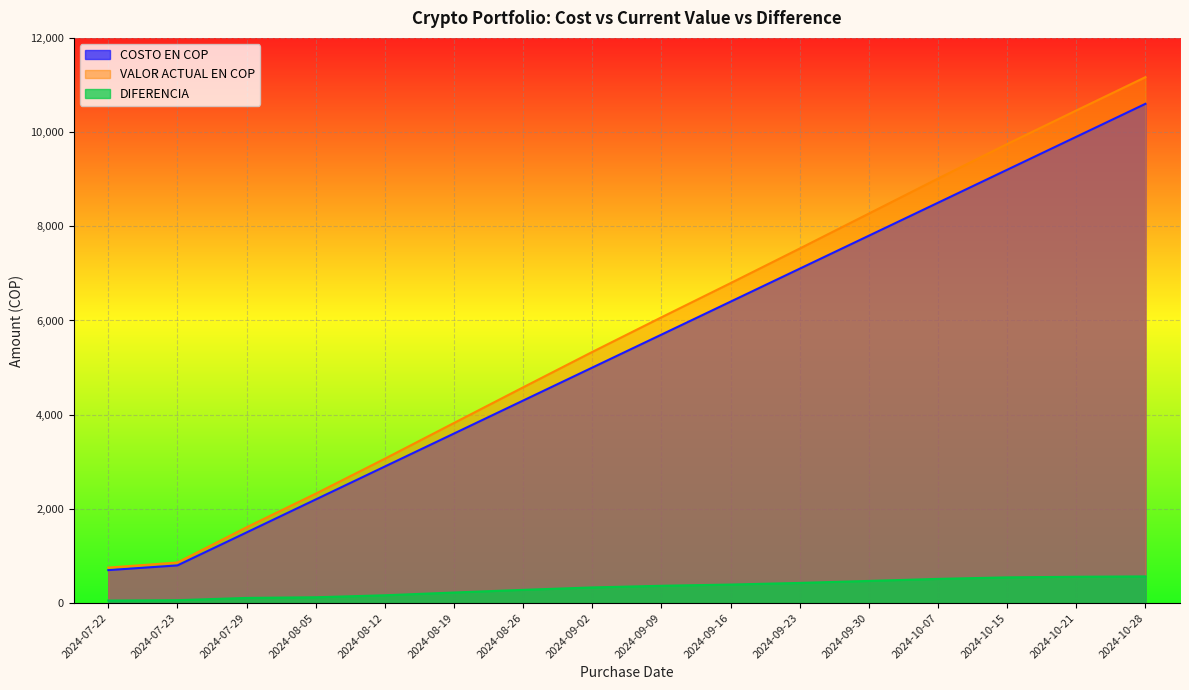

At which label does VALOR ACTUAL EN COP first exceed 6067?

2024-09-09